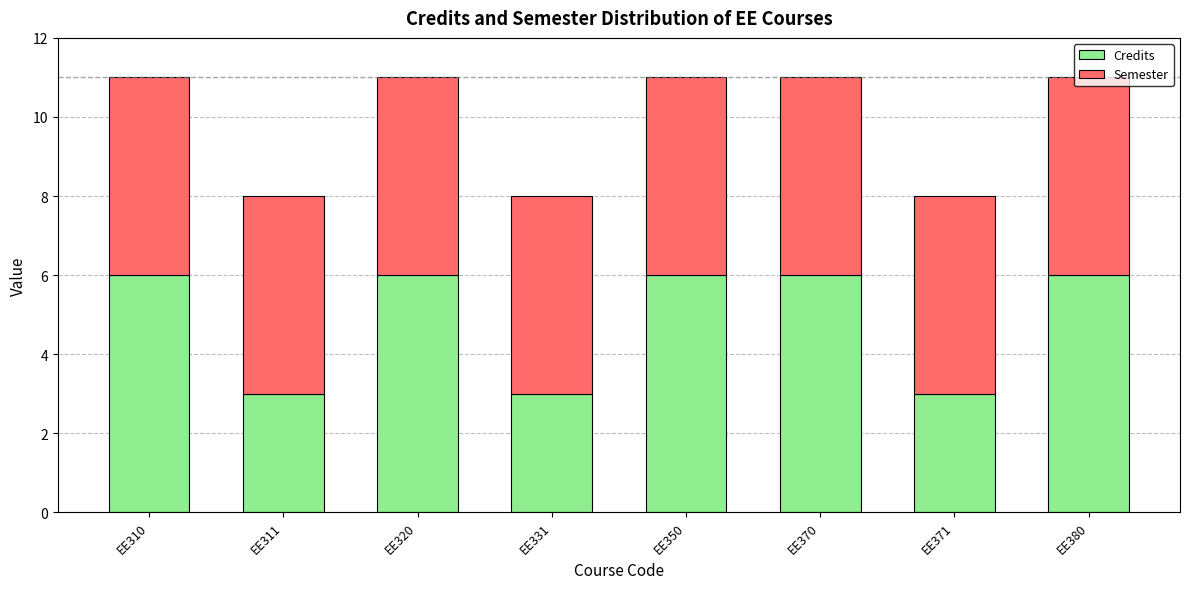

Is it true that Credits equals 3 at EE350?

False